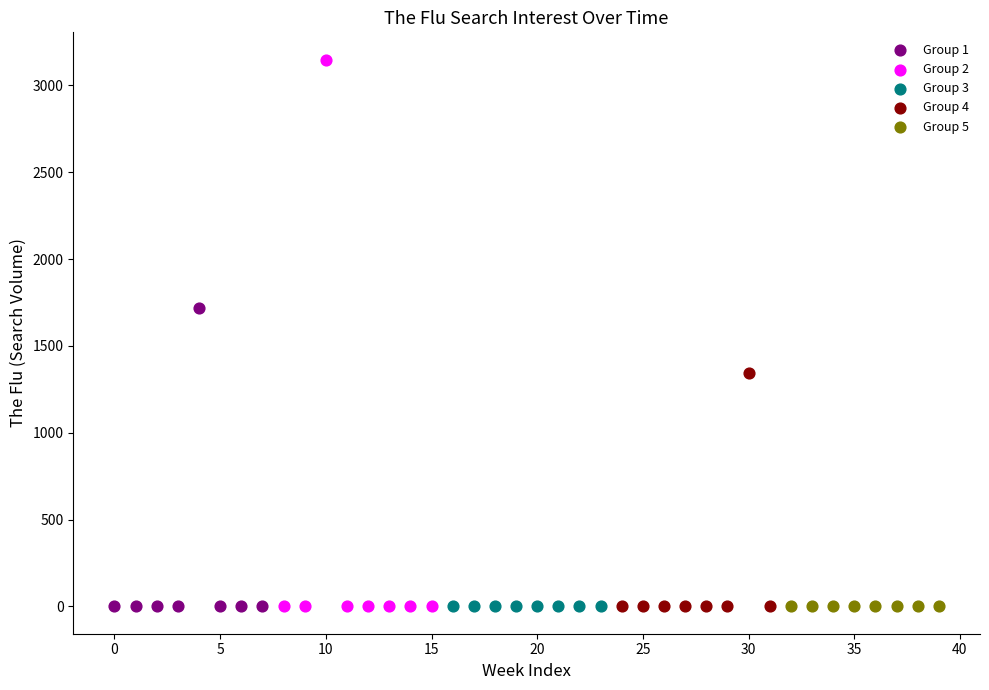

What are all the series names shown in the legend?

Group 1, Group 2, Group 3, Group 4, Group 5